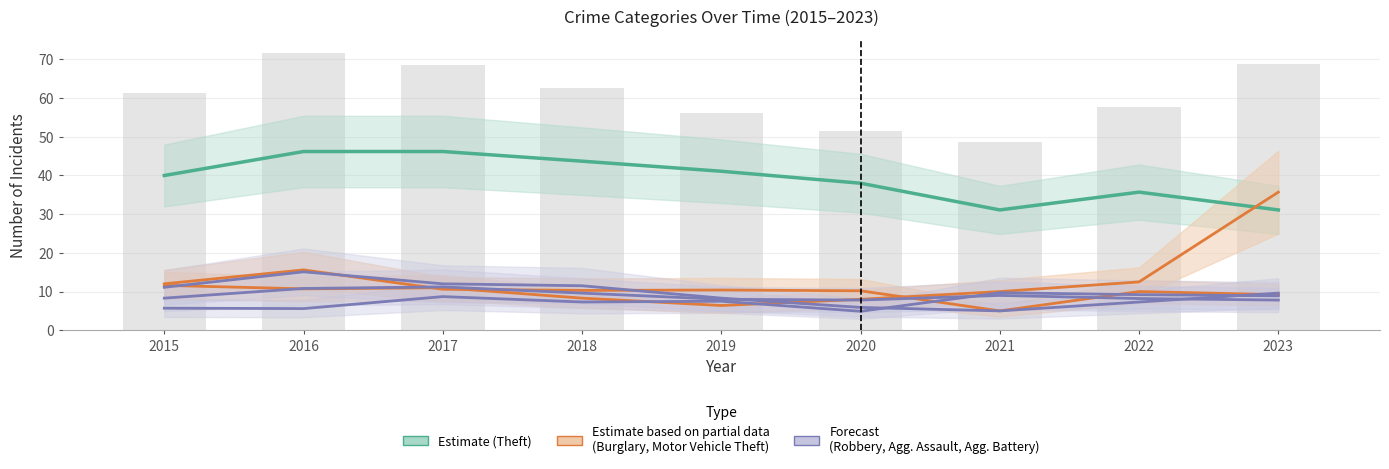

Reading left to right, extract all data points from this chart.

Theft: 2015=40.0	2016=46.2	2017=46.2	2018=43.7	2019=41.1	2020=38.0	2021=31.1	2022=35.7	2023=31.1
Burglary: 2015=12.0	2016=15.6	2017=10.6	2018=10.3	2019=10.4	2020=10.2	2021=5.0	2022=10.0	2023=9.2
Motor Vehicle Theft: 2015=11.6	2016=10.7	2017=11.0	2018=8.3	2019=6.4	2020=8.0	2021=10.0	2022=12.5	2023=35.7
Robbery: 2015=11.1	2016=15.1	2017=12.0	2018=11.5	2019=8.3	2020=5.9	2021=5.0	2022=7.3	2023=9.6
Aggravated Assault: 2015=5.7	2016=5.6	2017=8.7	2018=7.3	2019=7.5	2020=4.9	2021=9.7	2022=9.2	2023=8.9
Aggravated Battery: 2015=8.3	2016=10.8	2017=11.2	2018=9.6	2019=8.0	2020=7.8	2021=9.0	2022=8.2	2023=7.8